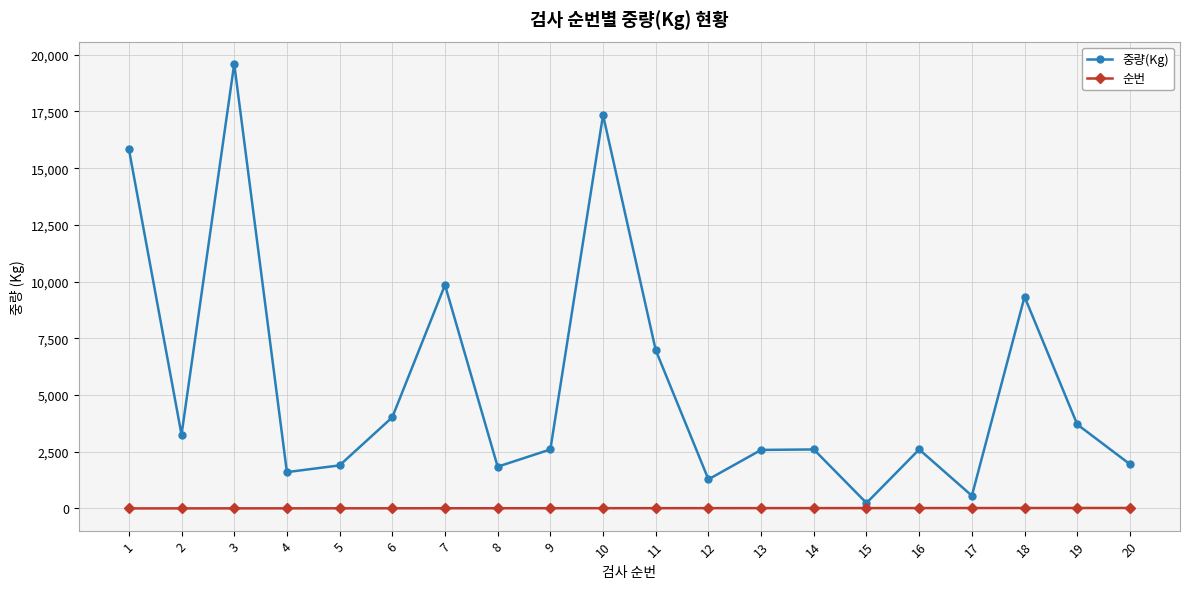

The value of 중량(Kg) at 16 is 818. True or false?

False